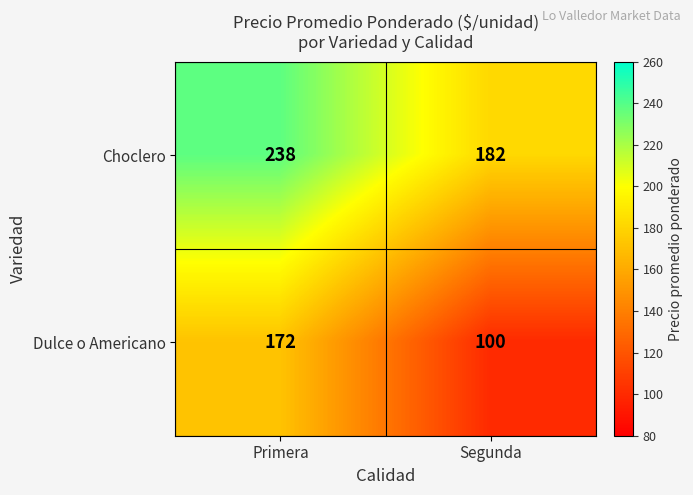

What is the difference between the Dulce o Americano values at Primera and Segunda?

72